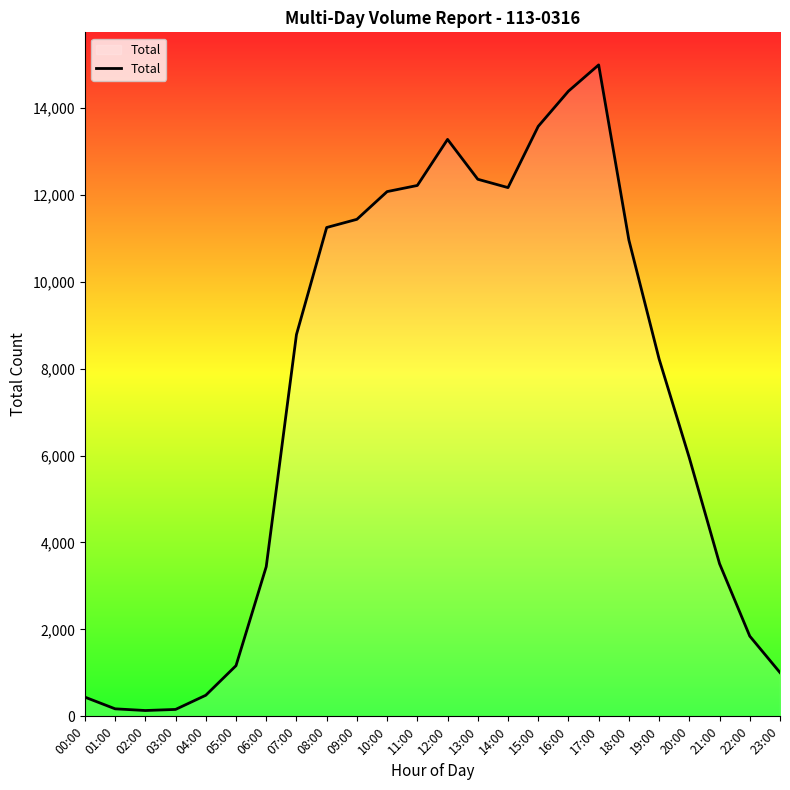

What position from the right is 12:00?

12